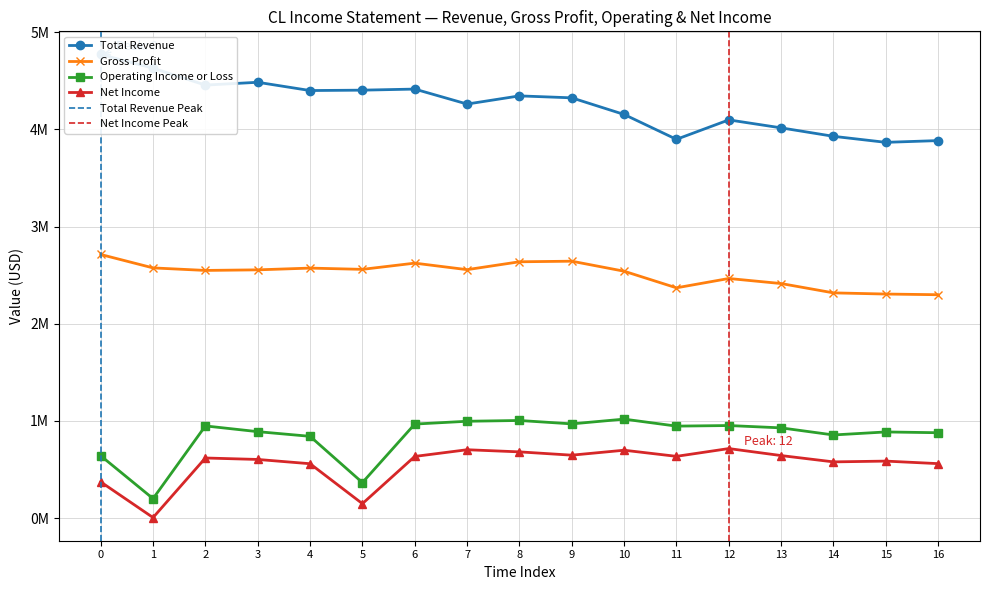

True or false: Operating Income or Loss and Net Income intersect in this chart.

False